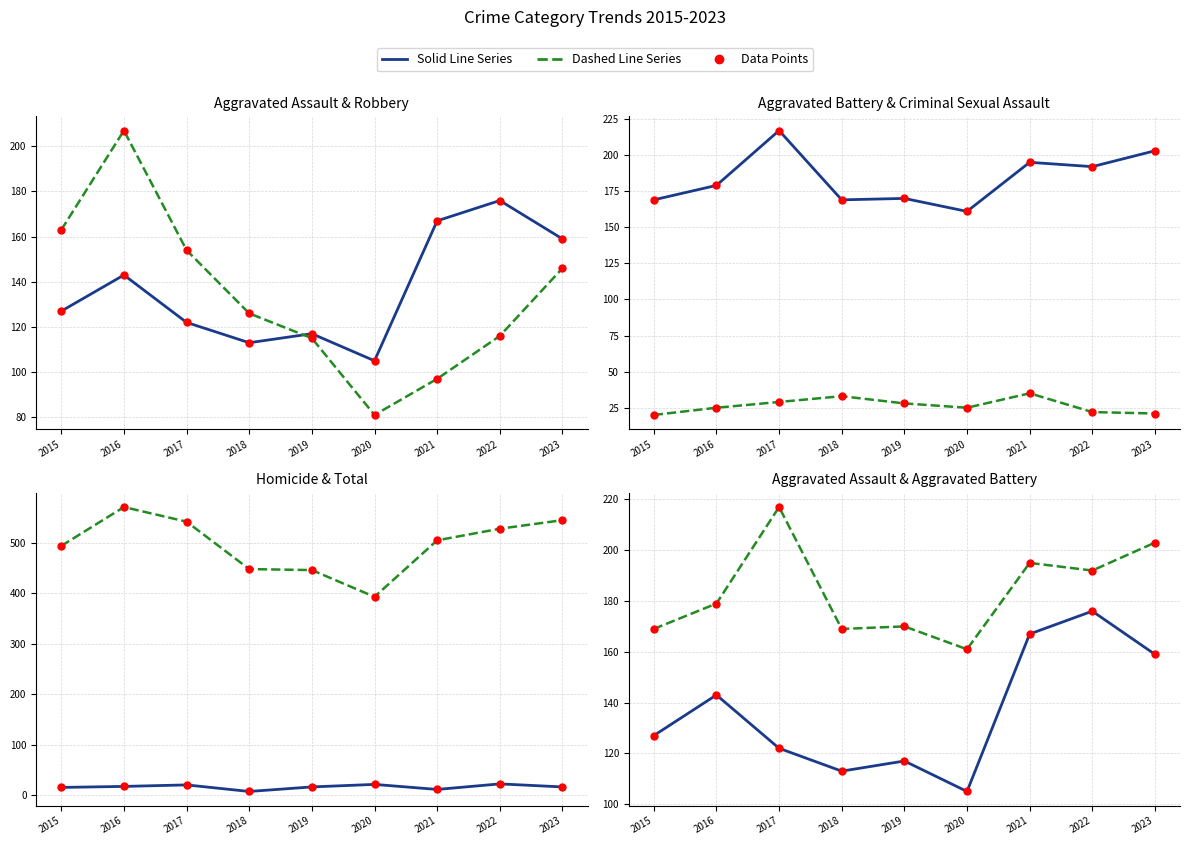

The Robbery series shows 72 at 2023. True or false?

False